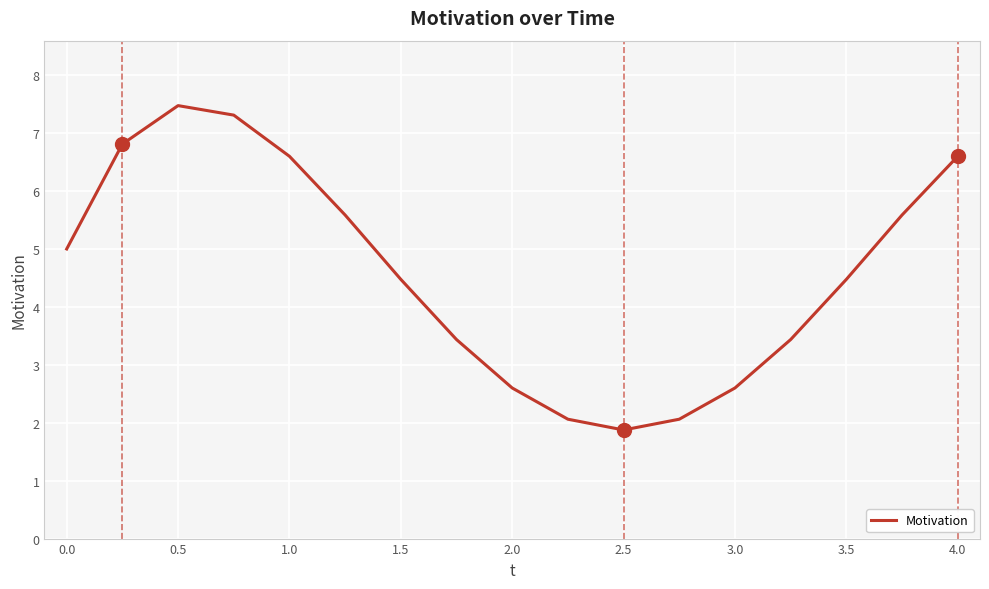

What is the minimum value shown in the chart?

1.9